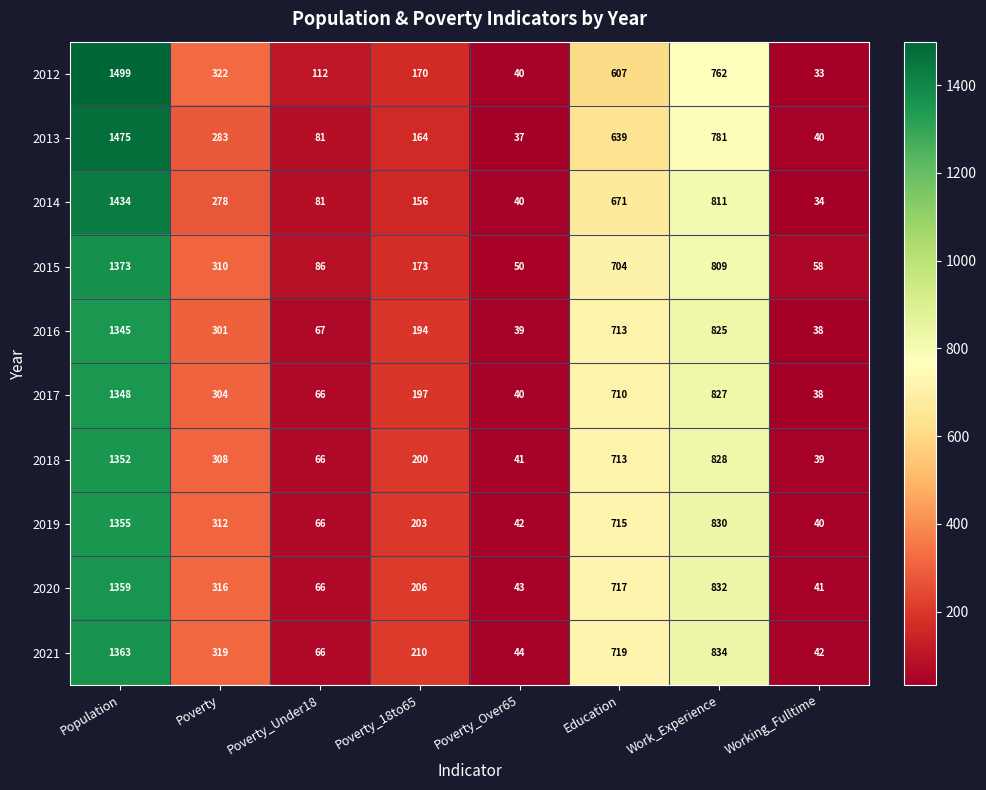

The 2017 series shows 155 at Education. True or false?

False